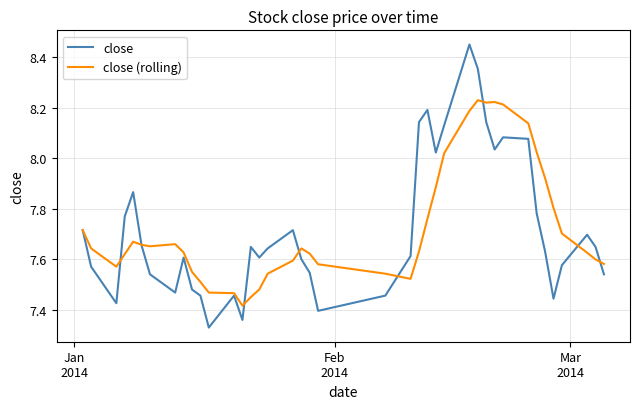

Rank the series by their maximum value, from lowest to highest.

close (rolling), close